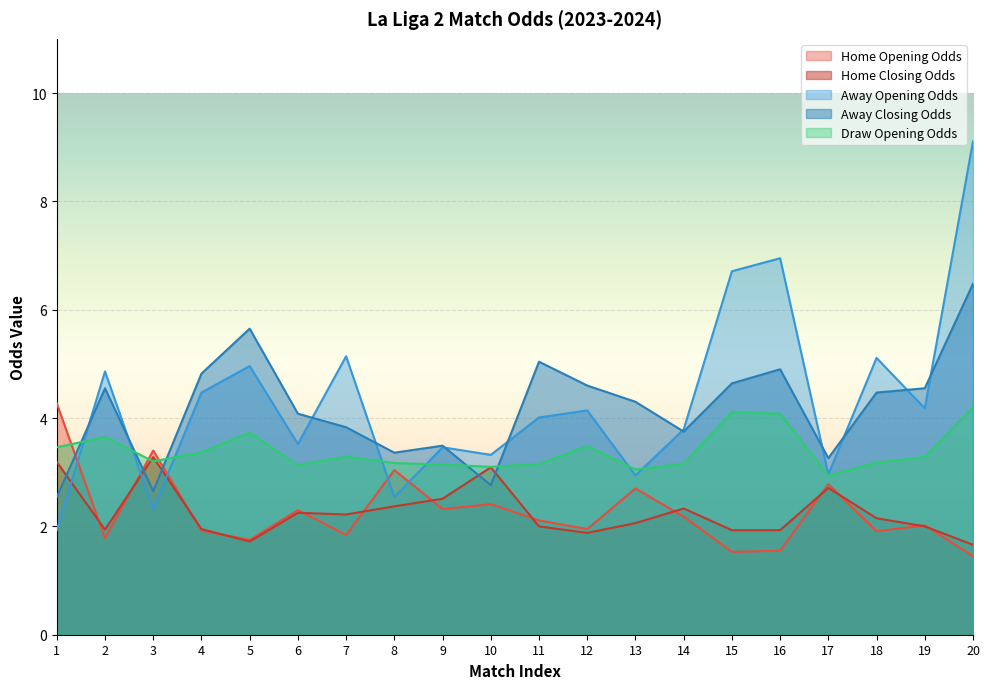

How many lines are shown in the chart?

5